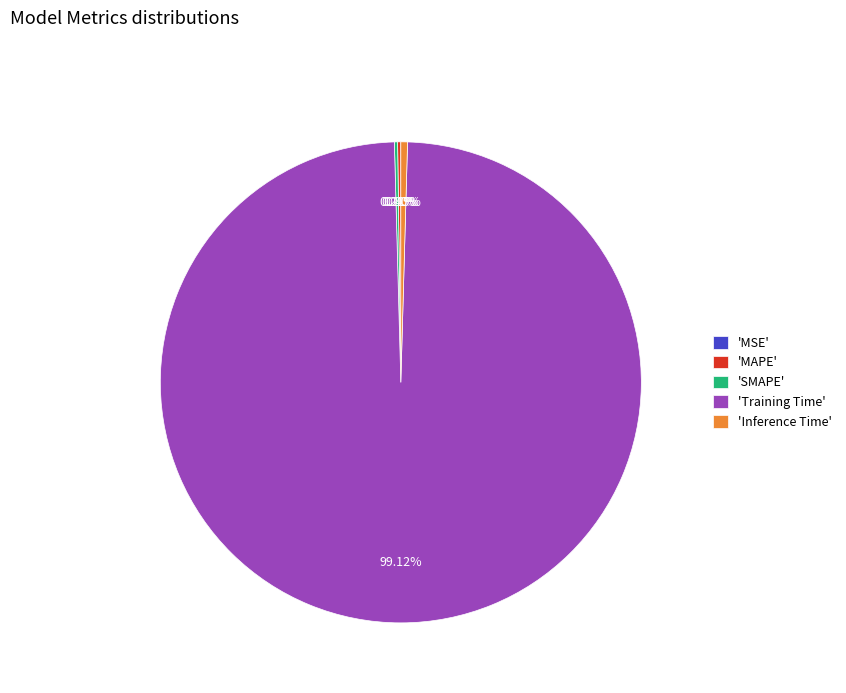

Do 'Inference Time' and 'Training Time' together represent more than half of the pie?

Yes